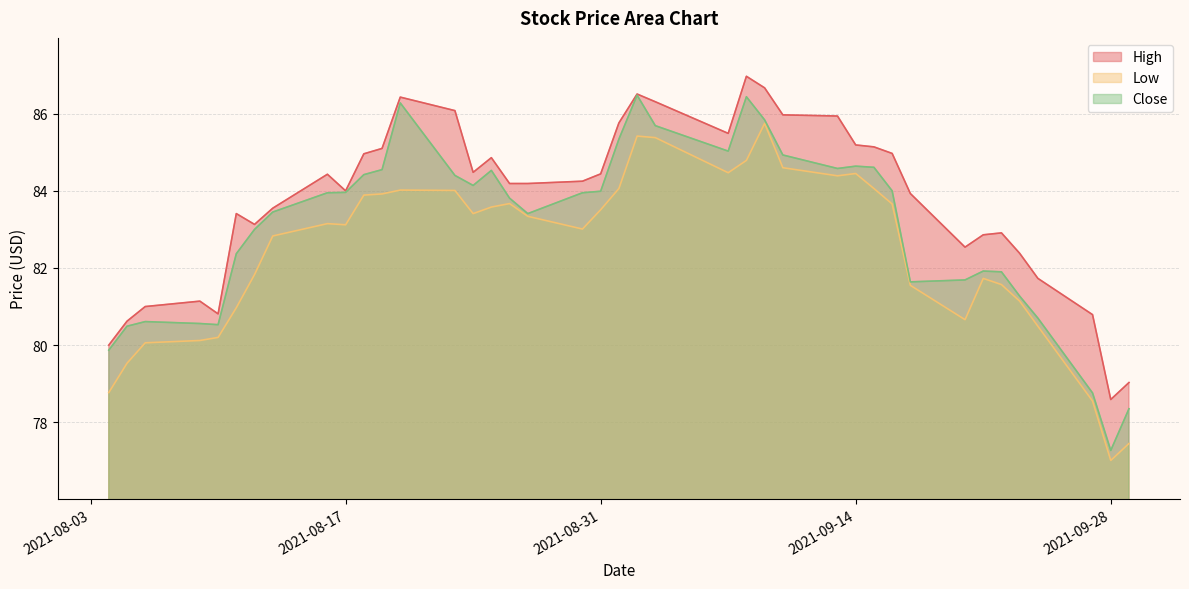

At which category is the sum across all series the highest?

2021-09-02